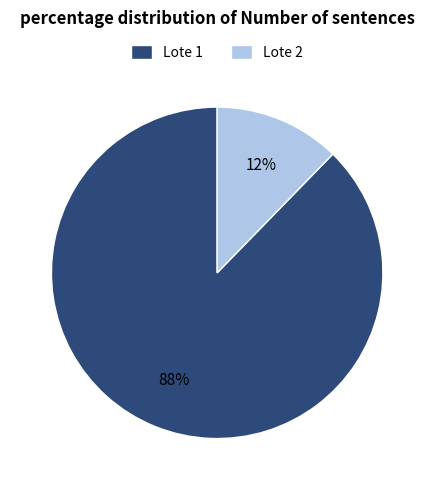

Between Lote 1 and Lote 2, which is larger?

Lote 1